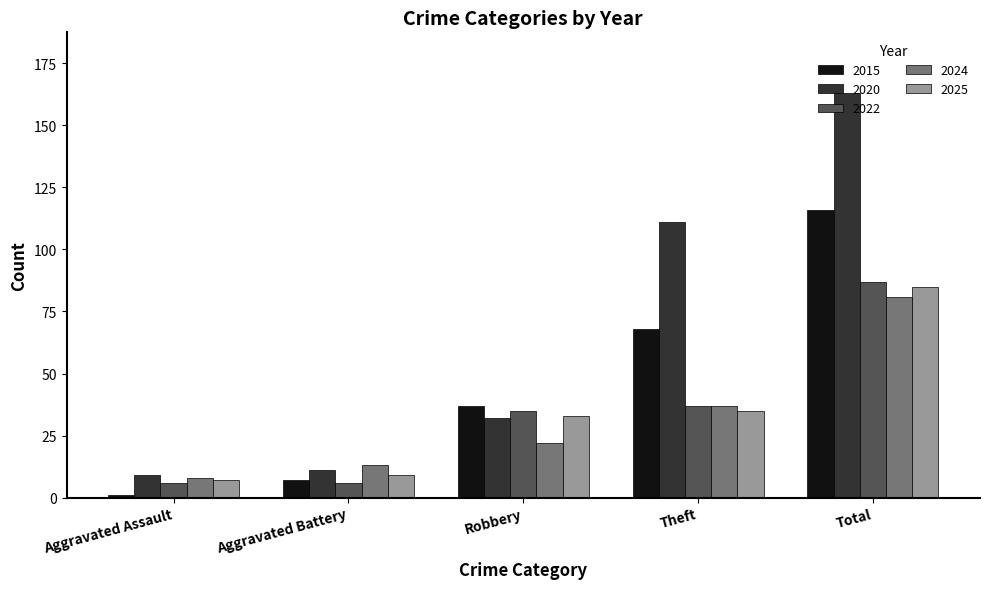

What value does the 2025 series have at Aggravated Assault, to the nearest 5?

5